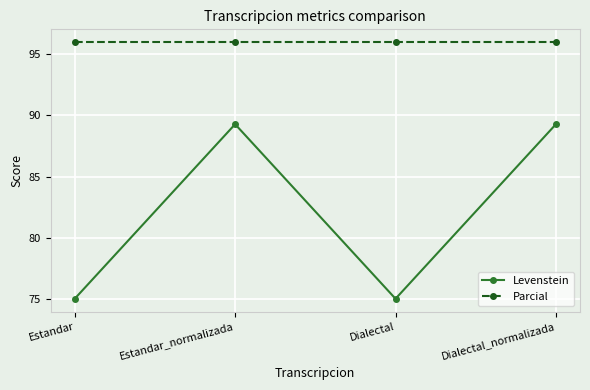

What is the maximum value for Levenstein?

89.3